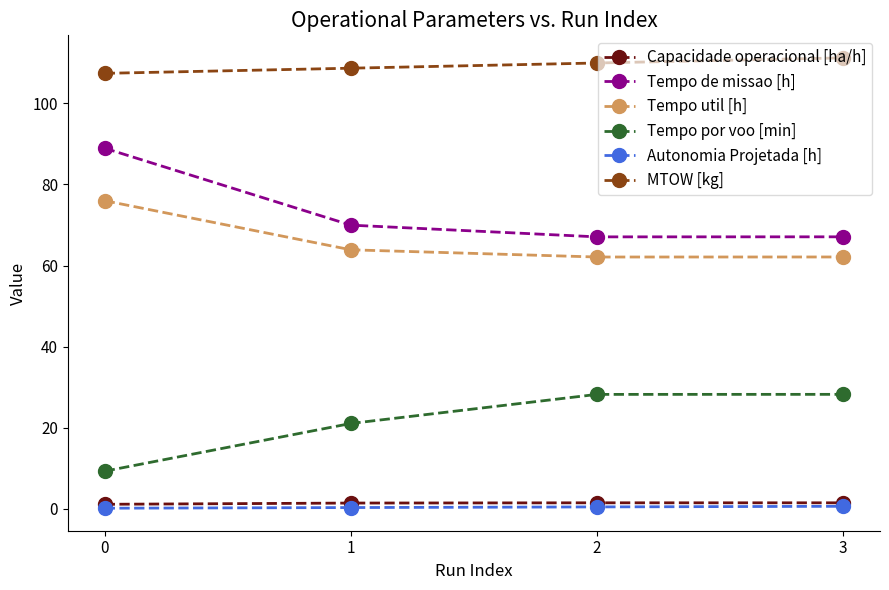

What is the total value across all series at 0?

282.9